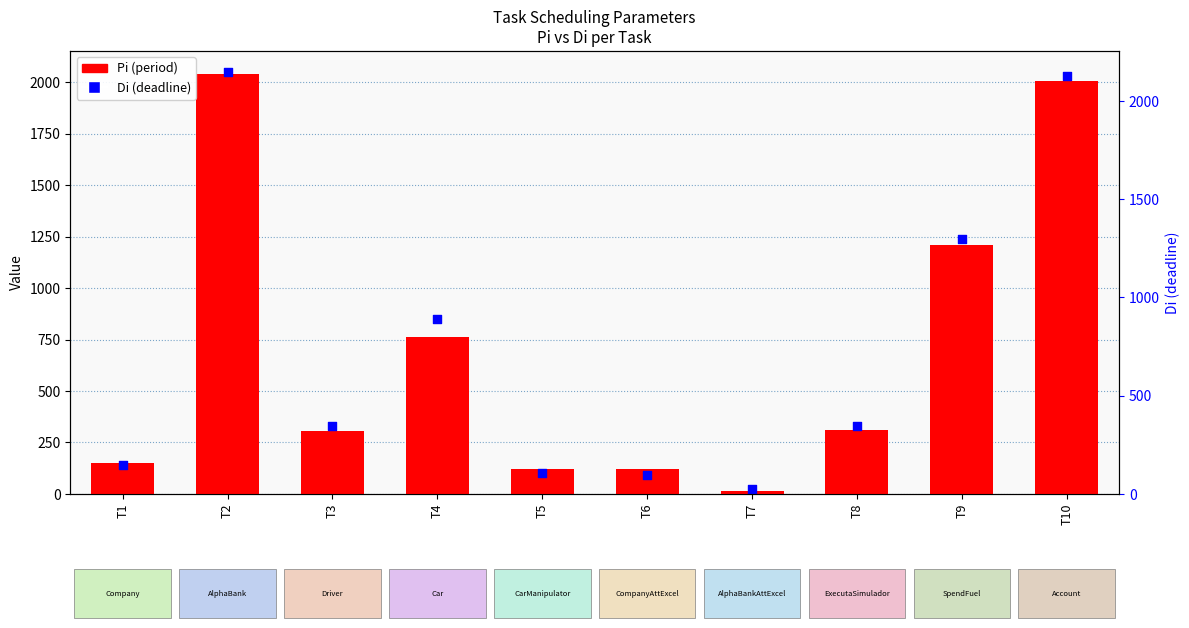

At how many categories does at least one series exceed 494?

4